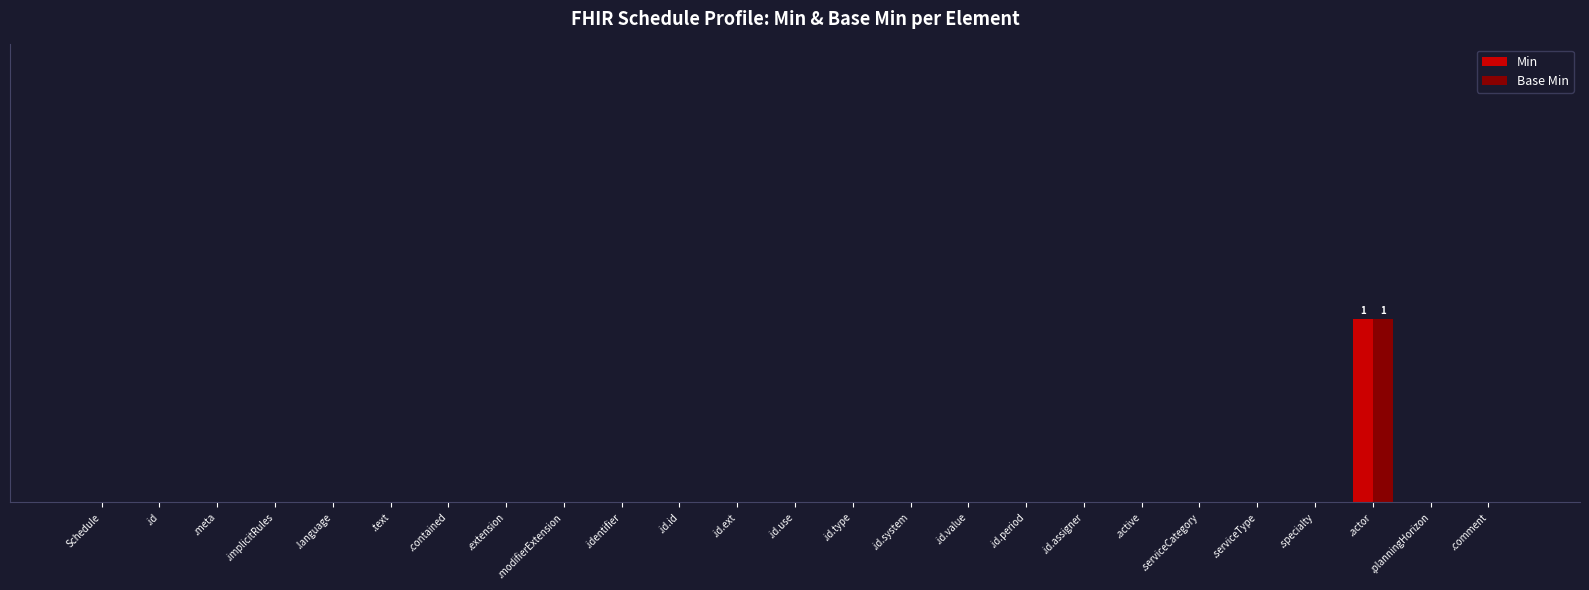

How many Base Min values are between 0 and 1?

25